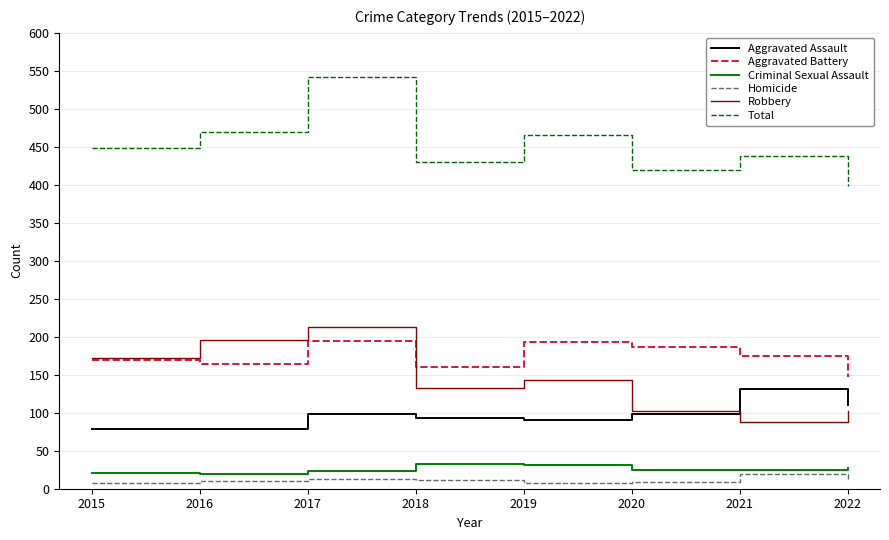

Does the chart have visible grid lines?

Yes